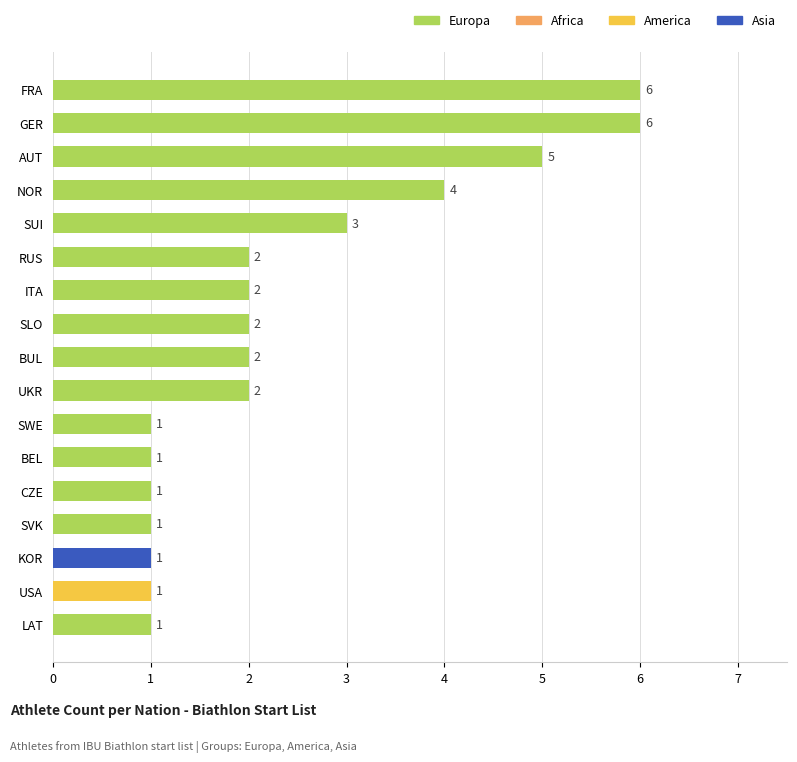

What is the sum of the values at AUT and FRA?

11